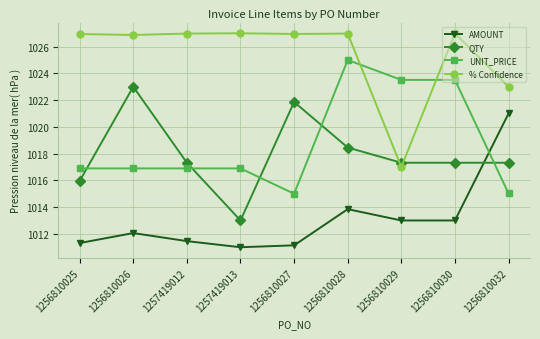

At 1256810032, list the series in order from largest to smallest.

% Confidence, AMOUNT, QTY, UNIT_PRICE